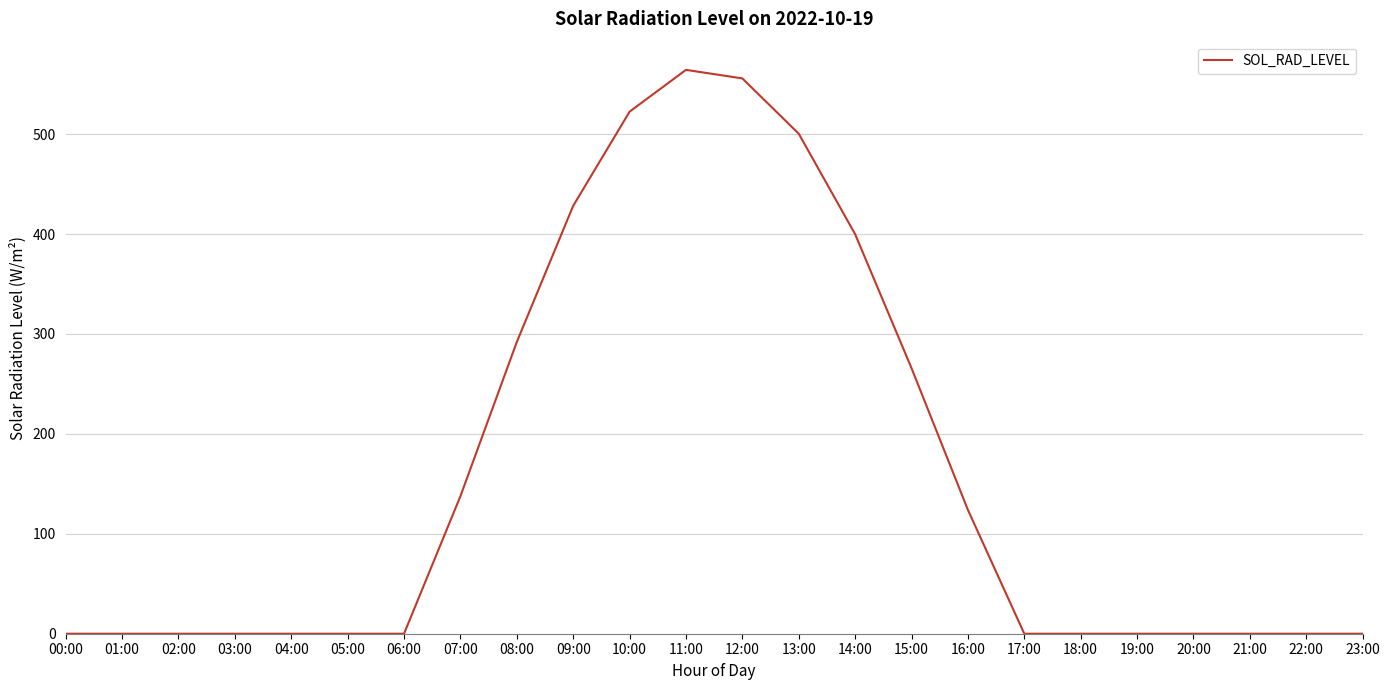

What position from the left is 17:00?

18